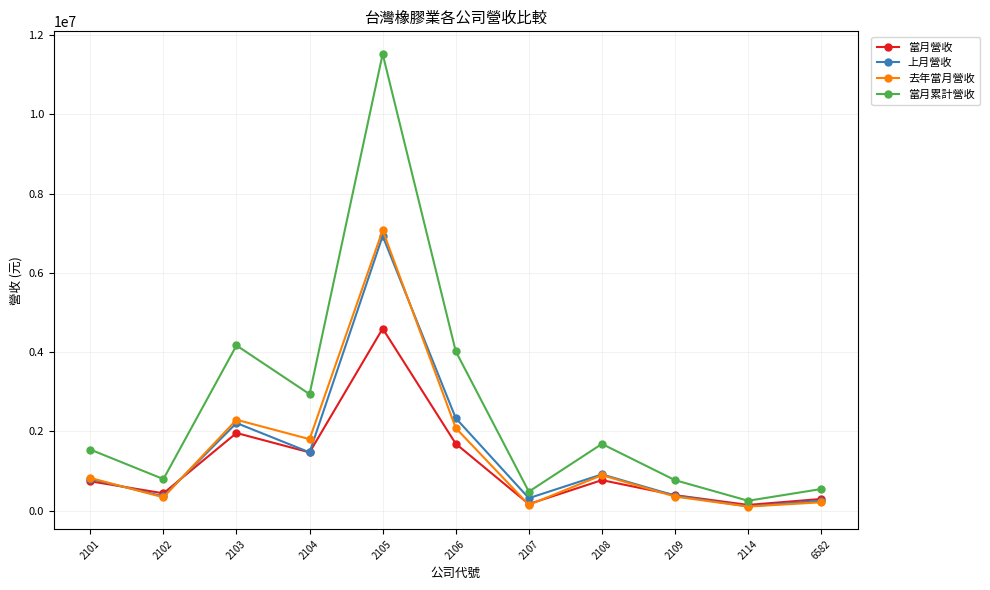

Is the value of 上月營收 at 2101 greater than the value of 當月累計營收 at 6582?

Yes